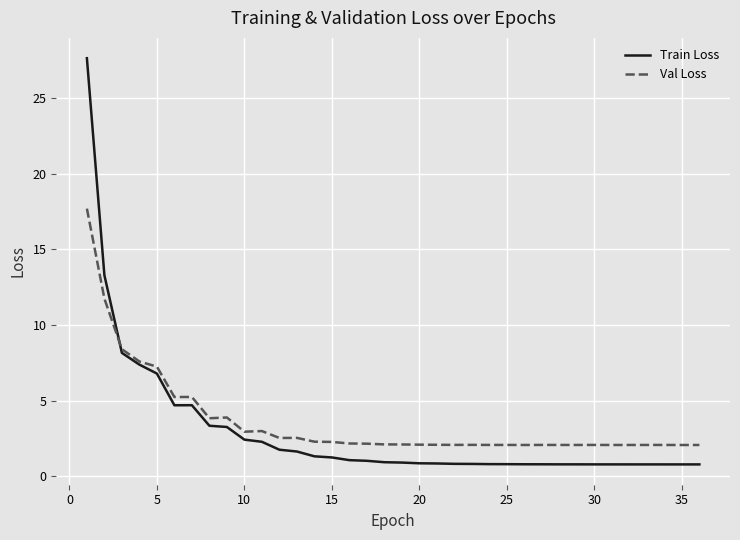

True or false: Val Loss has a value of 2.7 at 5.

False